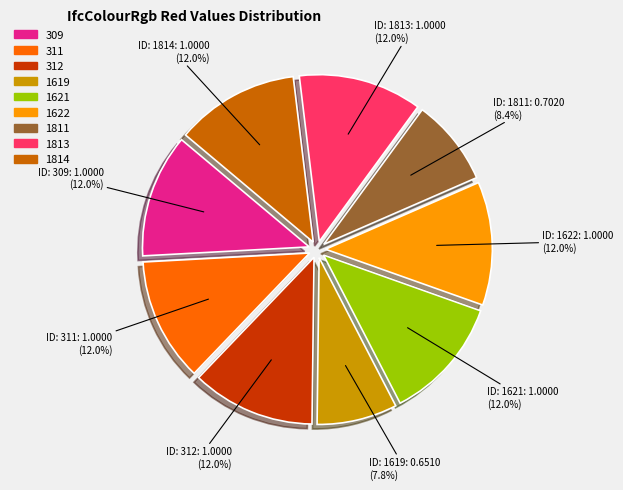

To the nearest percent, what is the difference between the largest and smallest slice percentages?

4%